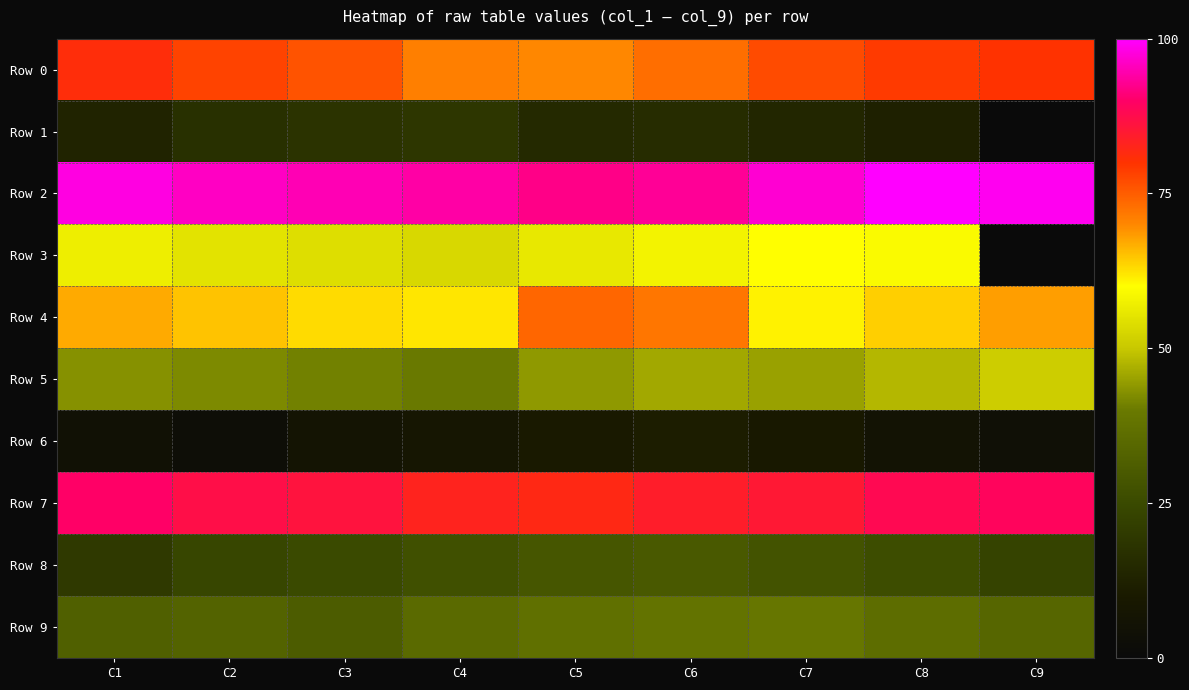

Reading left to right, transcribe all the data shown in this chart.

Row 0: C1=81	C2=78	C3=76	C4=71	C5=70	C6=73	C7=77	C8=79	C9=80
Row 1: C1=13	C2=17	C3=18	C4=19	C5=15	C6=16	C7=14	C8=12	C9=0
Row 2: C1=98	C2=96	C3=95	C4=94	C5=92	C6=93	C7=97	C8=100	C9=99
Row 3: C1=57	C2=55	C3=54	C4=53	C5=56	C6=58	C7=60	C8=59	C9=0
Row 4: C1=67	C2=65	C3=63	C4=62	C5=74	C6=72	C7=61	C8=64	C9=68
Row 5: C1=43	C2=42	C3=41	C4=40	C5=44	C6=46	C7=45	C8=48	C9=51
Row 6: C1=5	C2=3	C3=7	C4=8	C5=10	C6=11	C7=9	C8=6	C9=4
Row 7: C1=90	C2=87	C3=86	C4=83	C5=82	C6=84	C7=85	C8=88	C9=89
Row 8: C1=20	C2=24	C3=25	C4=27	C5=29	C6=30	C7=28	C8=26	C9=23
Row 9: C1=32	C2=33	C3=31	C4=35	C5=37	C6=38	C7=39	C8=36	C9=34